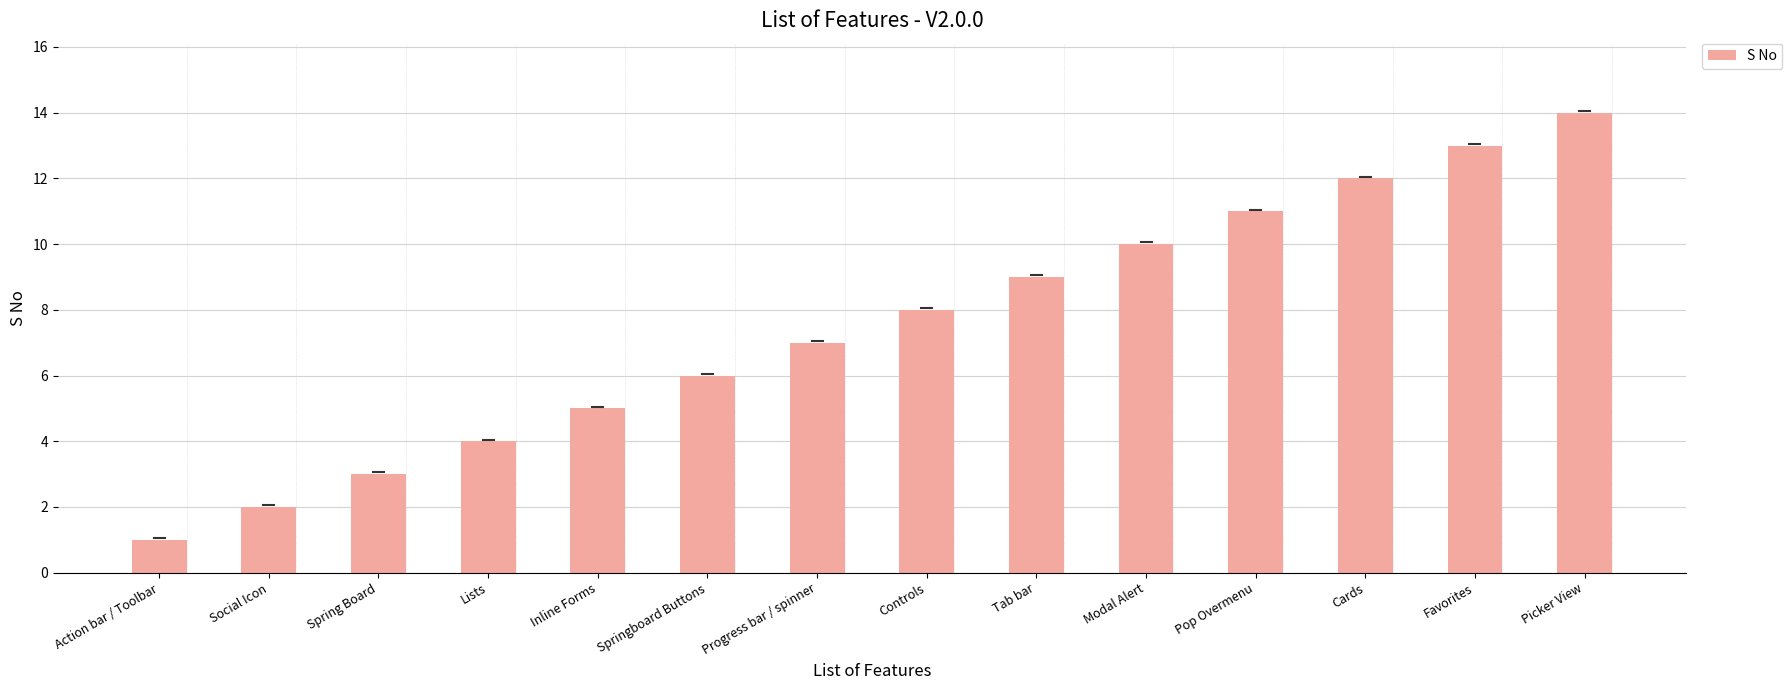

What is the smallest value displayed?

1